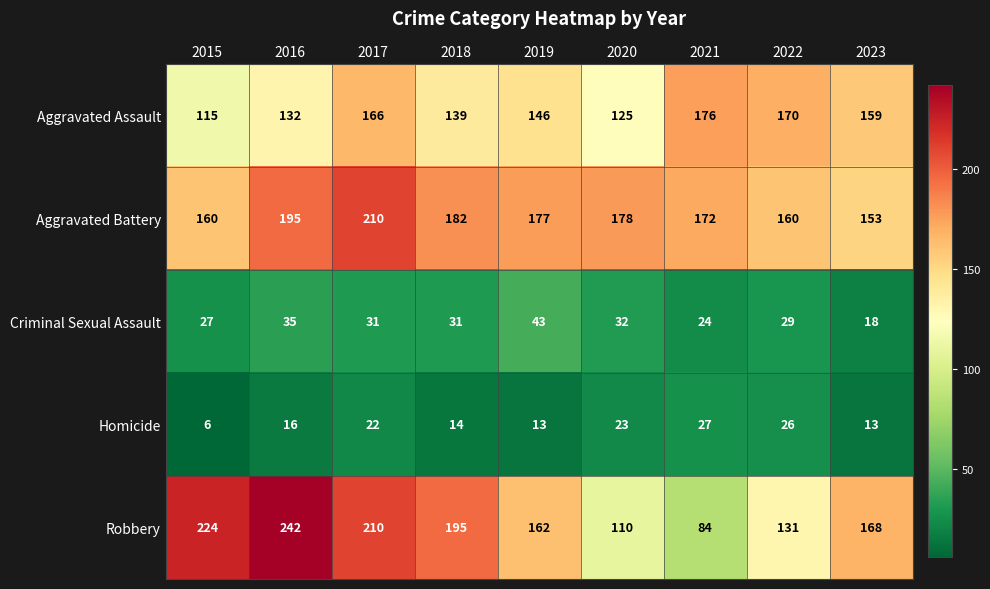

At which category does the chart reach its minimum across all series?

2015